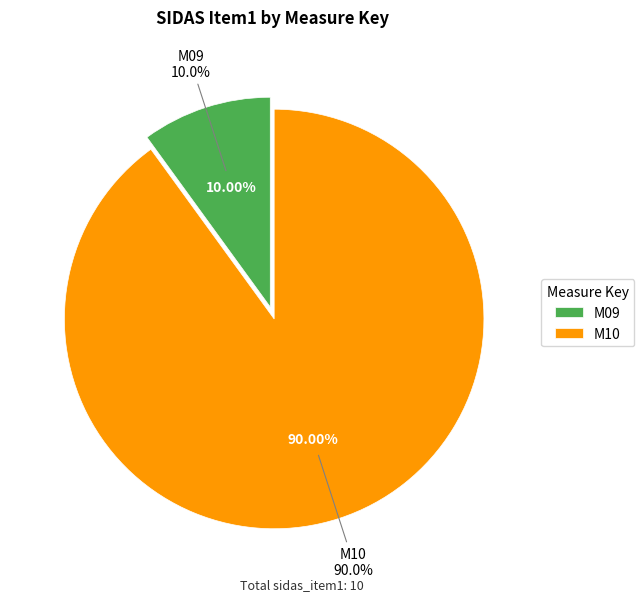

To the nearest percent, what portion does M10 represent?

90%